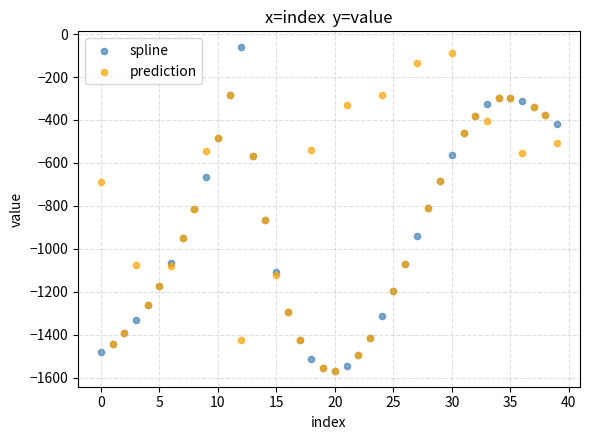

What are all the series names shown in the legend?

spline, prediction